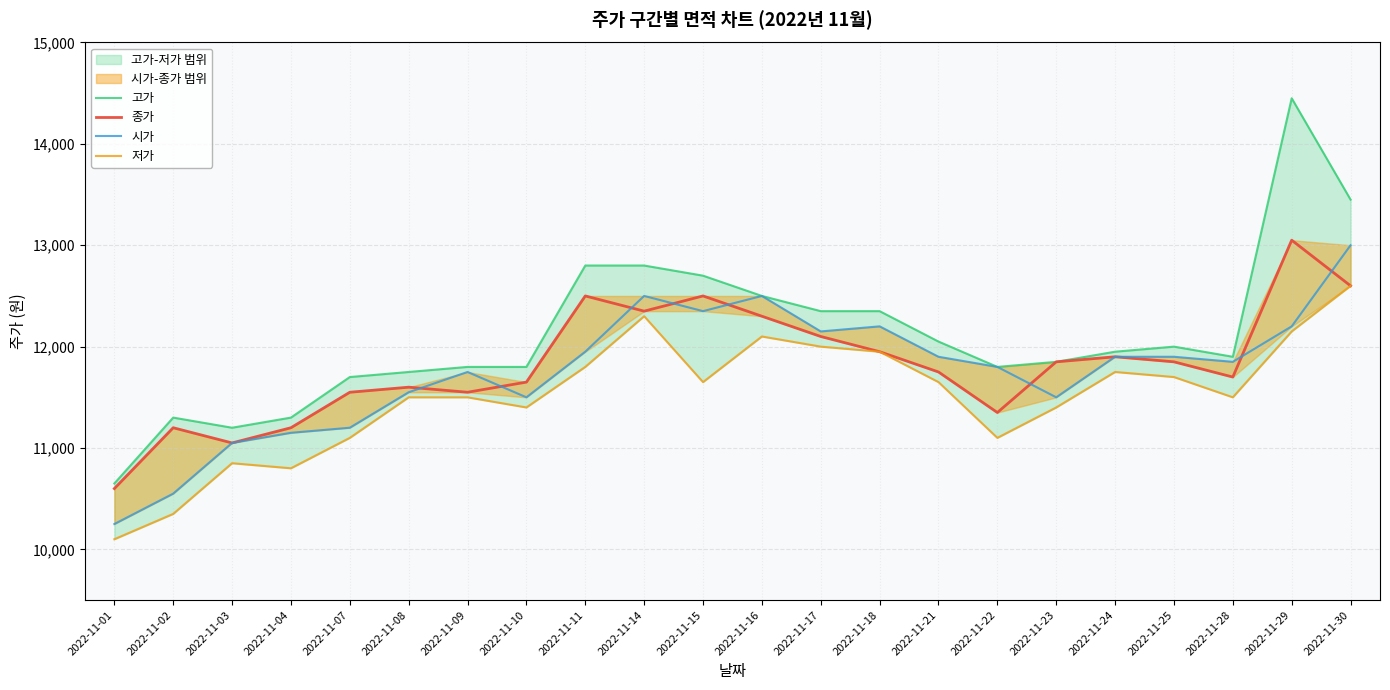

Which has a higher value, 2022-11-30 or 2022-11-18?

2022-11-30